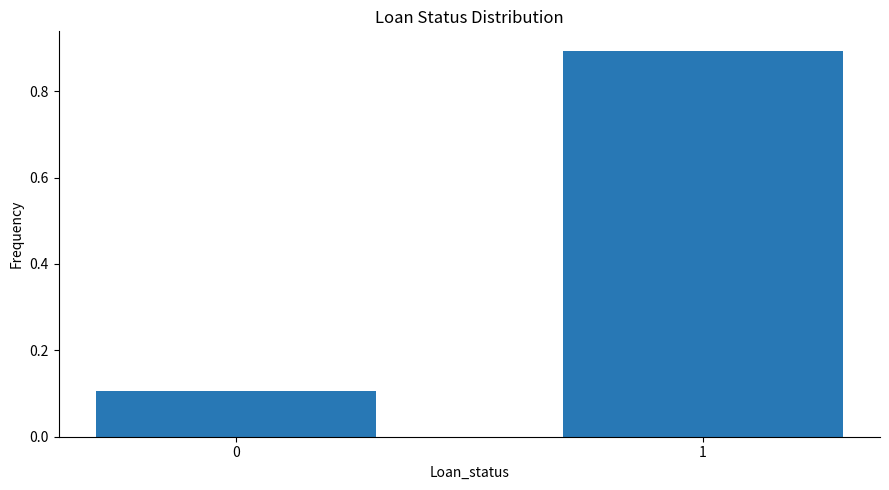

Reading left to right, extract all data points from this chart.

0=0.1	1=0.9